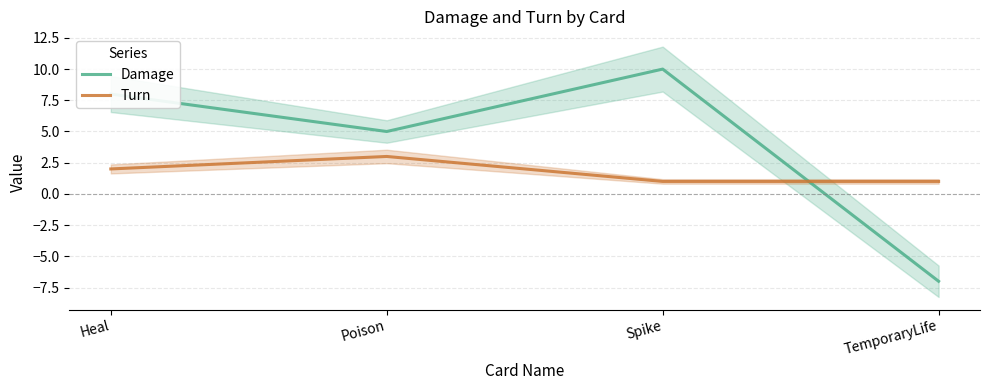

What is the spread (max minus min) of values at Poison?

2